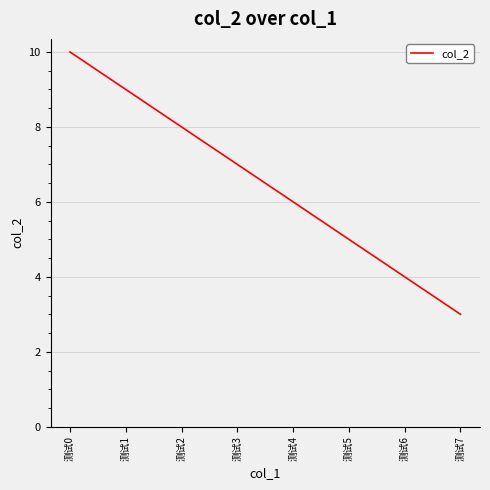

How many lines are shown in the chart?

1